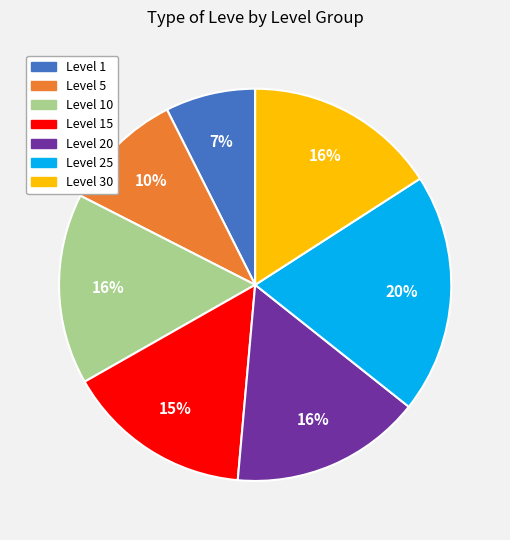

Which category has the biggest portion of the pie?

Level 25